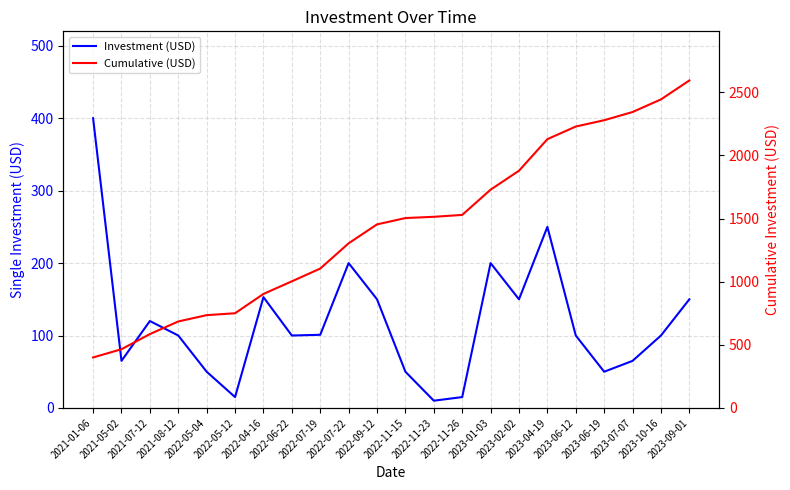

True or false: Cumulative (USD) and Investment (USD) cross at least once.

False